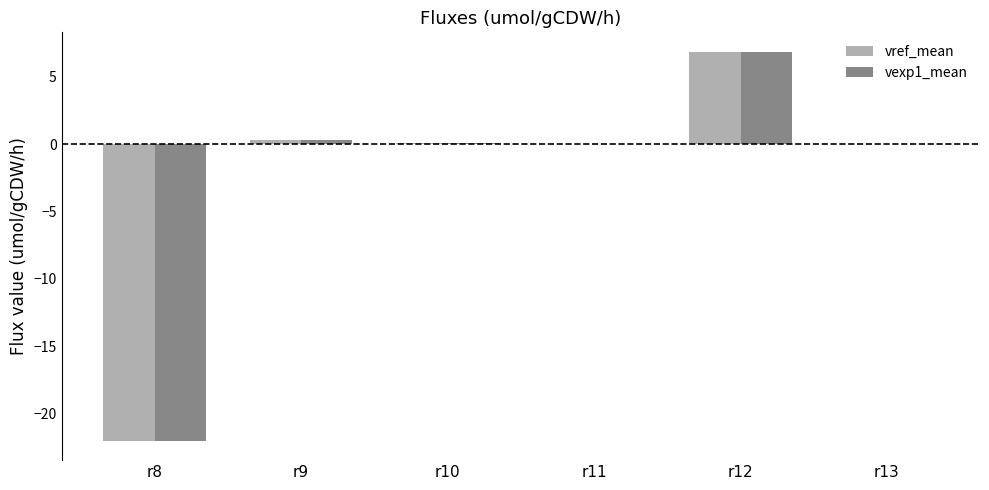

What is the maximum value shown in the chart?

6.8